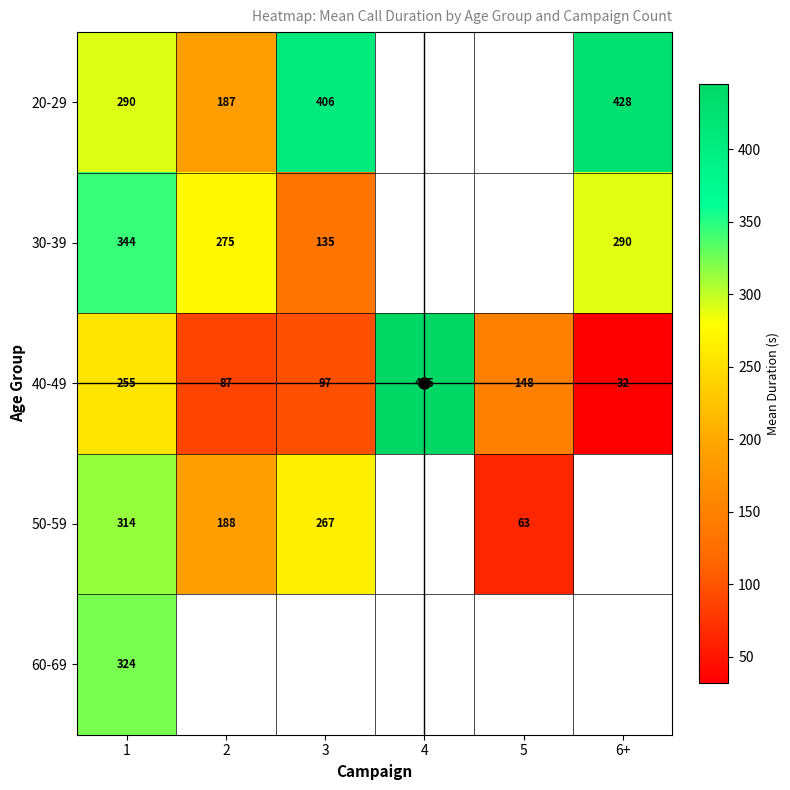

The 40-49 series shows 97.0 at 3. True or false?

True